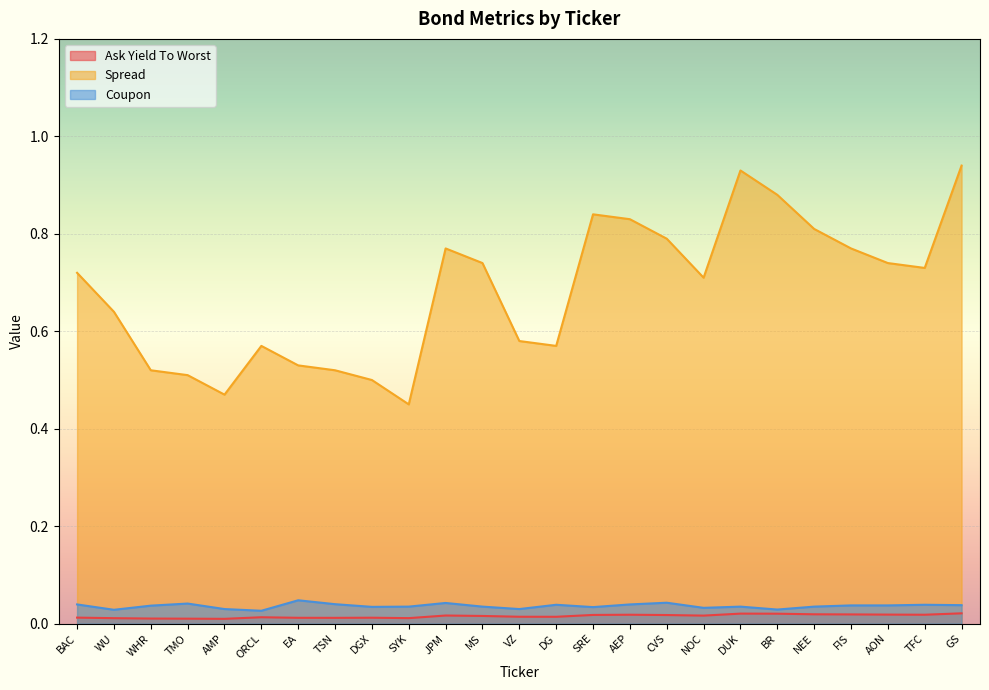

Reading left to right, transcribe all the data shown in this chart.

Ask Yield To Worst: 0.0	0.0	0.0	0.0	0.0	0.0	0.0	0.0	0.0	0.0	0.0	0.0	0.0	0.0	0.0	0.0	0.0	0.0	0.0	0.0	0.0	0.0	0.0	0.0	0.0
Spread: 0.7	0.6	0.5	0.5	0.5	0.6	0.5	0.5	0.5	0.5	0.8	0.7	0.6	0.6	0.8	0.8	0.8	0.7	0.9	0.9	0.8	0.8	0.7	0.7	0.9
Coupon: 0.0	0.0	0.0	0.0	0.0	0.0	0.0	0.0	0.0	0.0	0.0	0.0	0.0	0.0	0.0	0.0	0.0	0.0	0.0	0.0	0.0	0.0	0.0	0.0	0.0